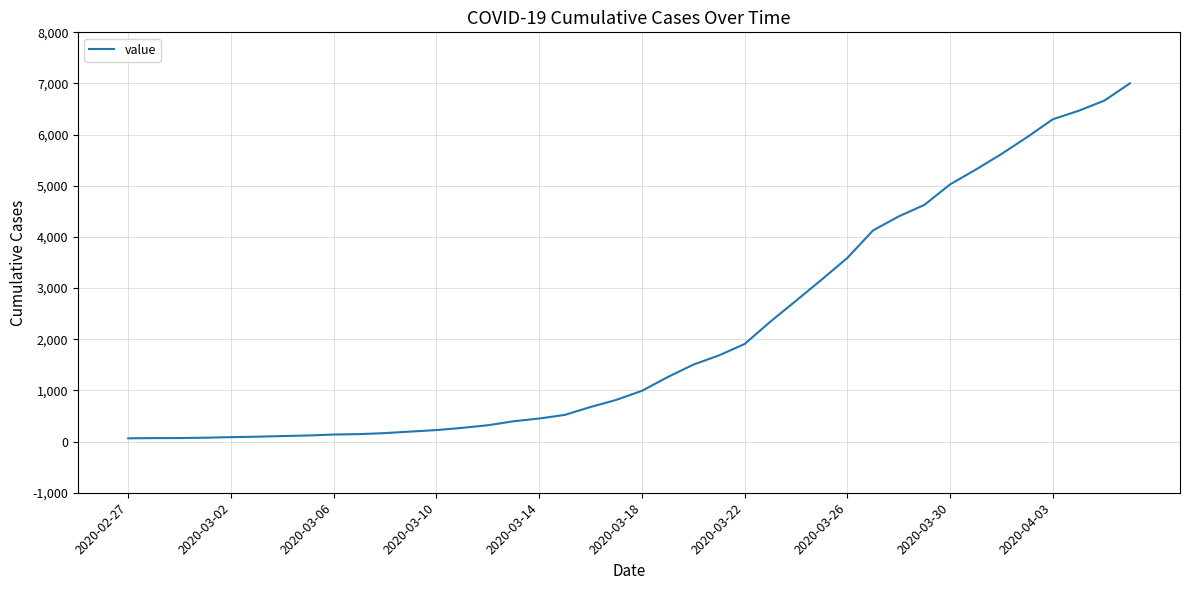

What is the maximum value shown in the chart?

7002